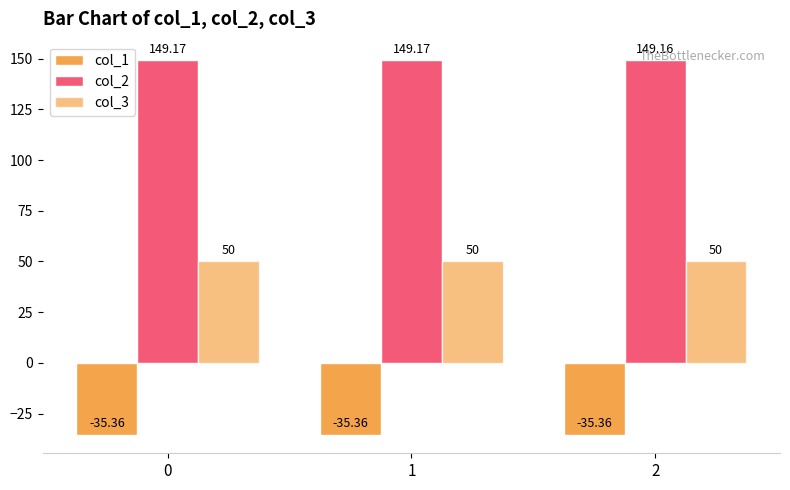

Count the number of categories in the chart.

3